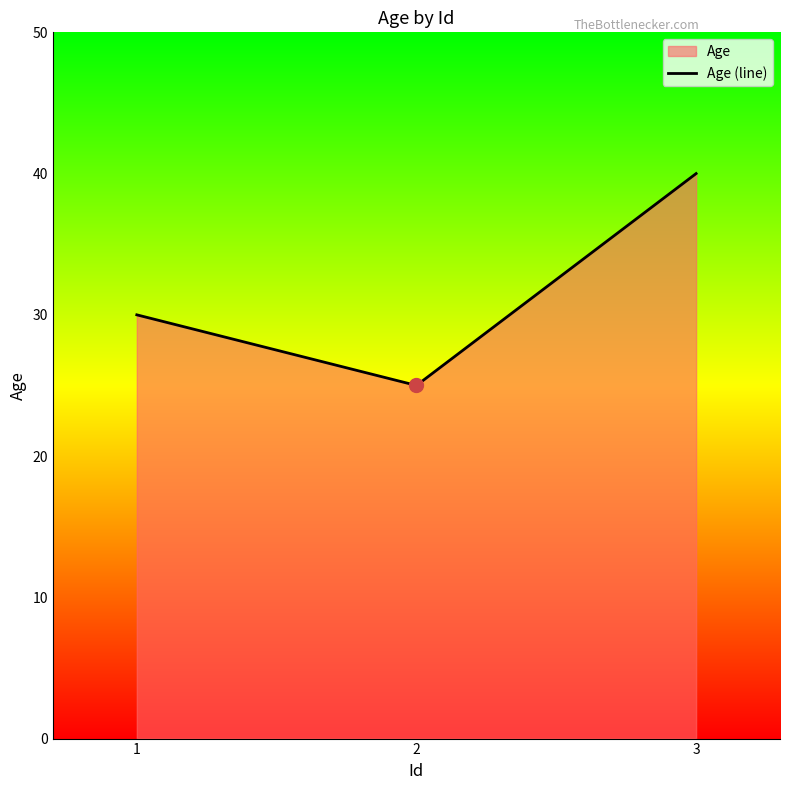

Approximately how many times larger is the value at 1 compared to 2?

1.2